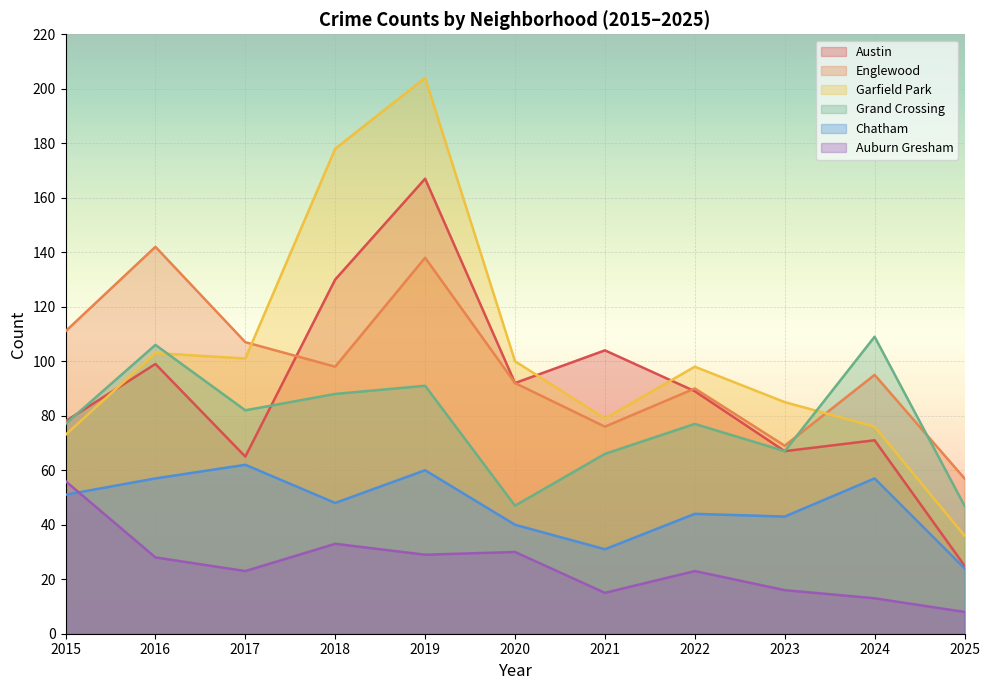

Is it true that Englewood equals 95 at 2024?

True